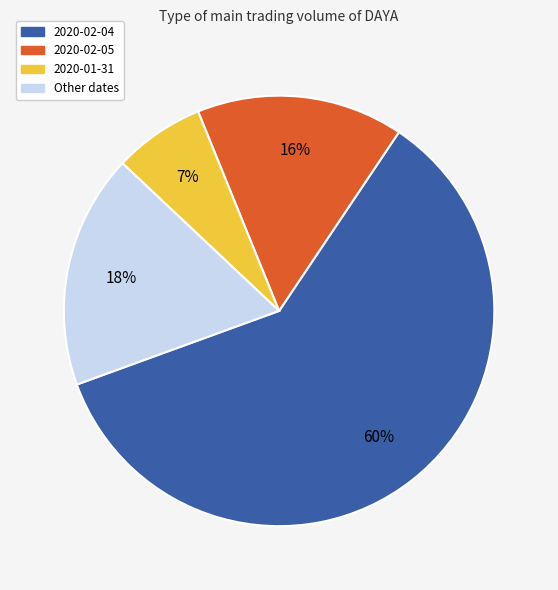

To the nearest percent, what portion does Other dates represent?

18%